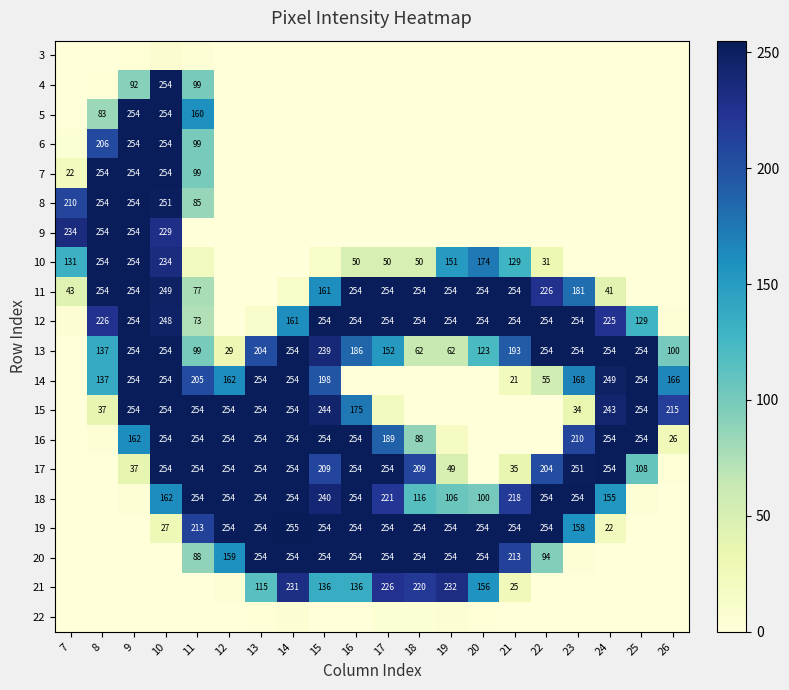

The value of 15 at 12 is 177. True or false?

False